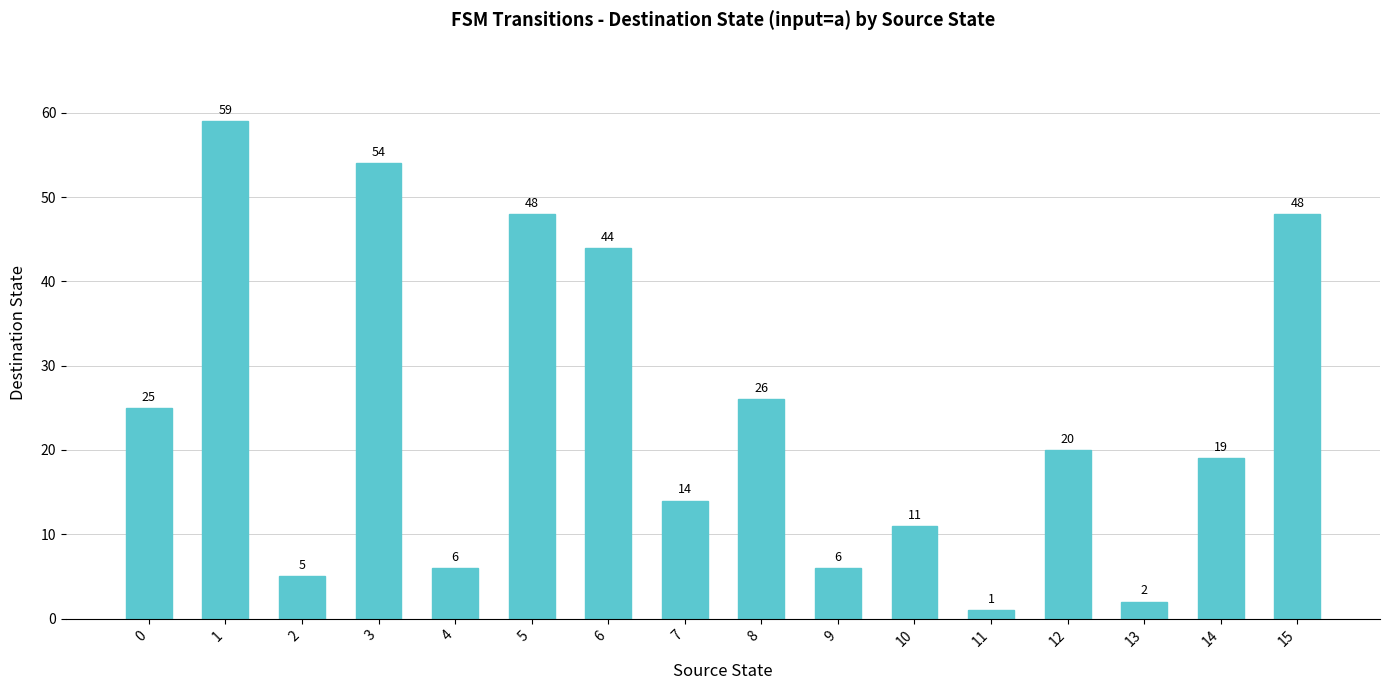

What is the value of the 15th bar from the left?

19